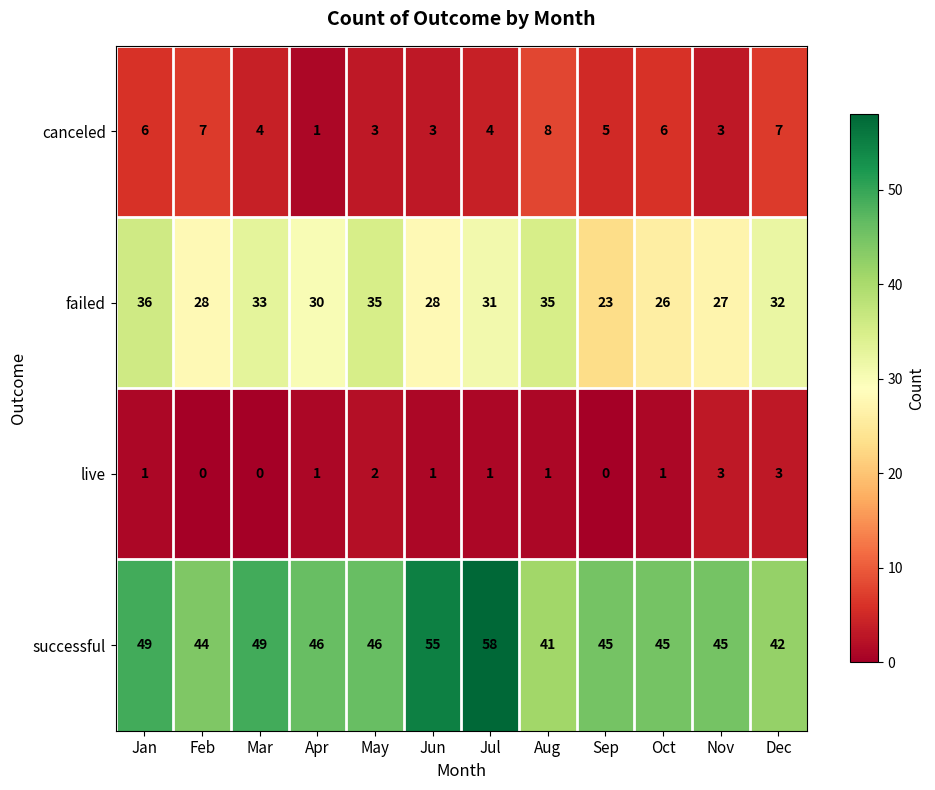

Which series has the widest spread of values?

successful